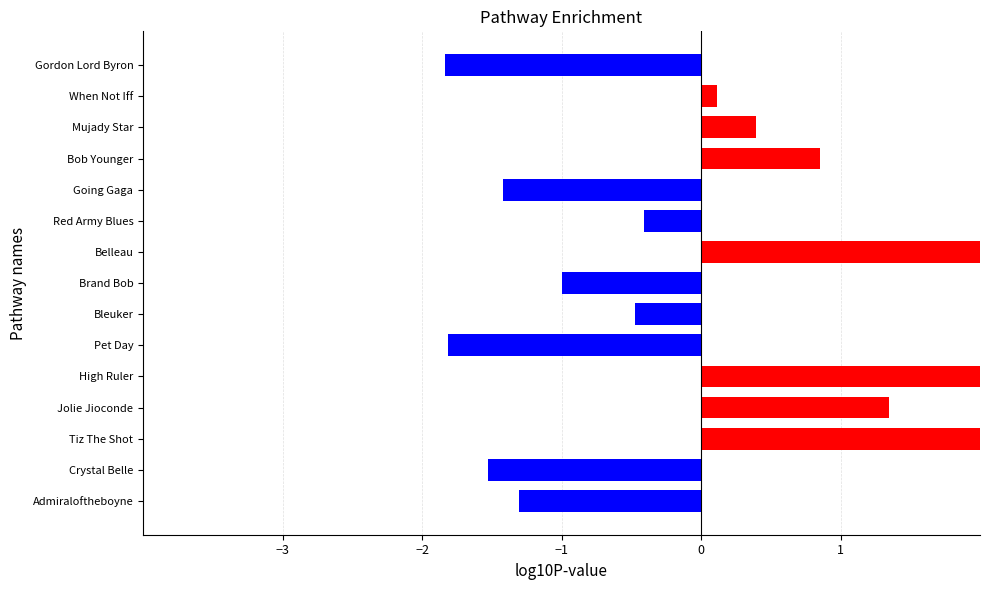

What is the difference between the maximum and minimum values?

4.7